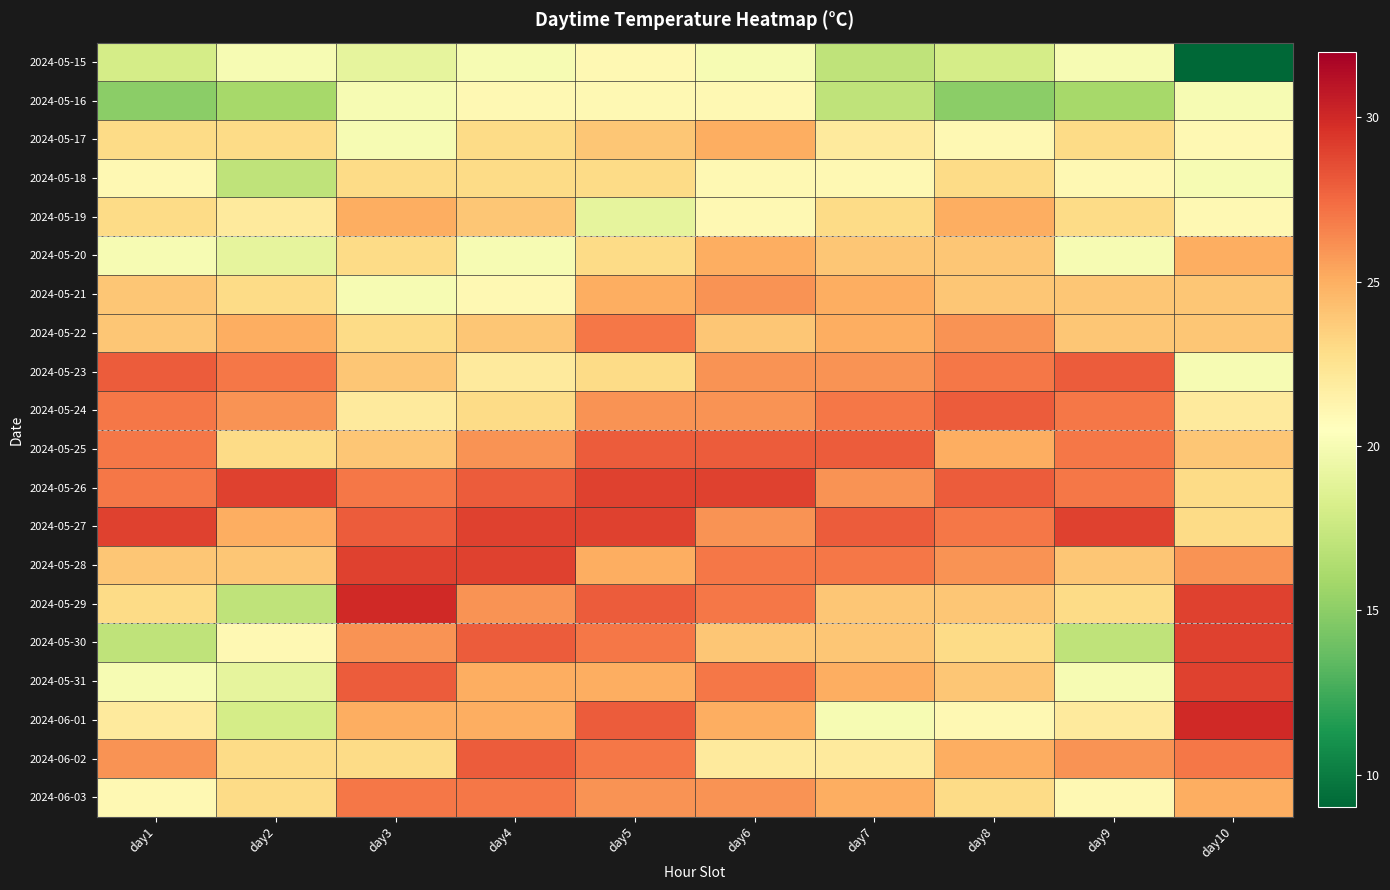

Reading left to right, what are all the values shown in this chart?

2024-05-15: day1=18	day2=20	day3=19	day4=20	day5=21	day6=20	day7=17	day8=18	day9=20	day10=9
2024-05-16: day1=15	day2=16	day3=20	day4=21	day5=21	day6=21	day7=17	day8=15	day9=16	day10=20
2024-05-17: day1=23	day2=23	day3=20	day4=23	day5=24	day6=25	day7=22	day8=21	day9=23	day10=21
2024-05-18: day1=21	day2=17	day3=23	day4=23	day5=23	day6=21	day7=21	day8=23	day9=21	day10=20
2024-05-19: day1=23	day2=22	day3=25	day4=24	day5=19	day6=21	day7=23	day8=25	day9=23	day10=21
2024-05-20: day1=20	day2=19	day3=23	day4=20	day5=23	day6=25	day7=24	day8=24	day9=20	day10=25
2024-05-21: day1=24	day2=23	day3=20	day4=21	day5=25	day6=26	day7=25	day8=24	day9=24	day10=24
2024-05-22: day1=24	day2=25	day3=23	day4=24	day5=27	day6=24	day7=25	day8=26	day9=24	day10=24
2024-05-23: day1=28	day2=27	day3=24	day4=22	day5=23	day6=26	day7=26	day8=27	day9=28	day10=20
2024-05-24: day1=27	day2=26	day3=22	day4=23	day5=26	day6=26	day7=27	day8=28	day9=27	day10=22
2024-05-25: day1=27	day2=23	day3=24	day4=26	day5=28	day6=28	day7=28	day8=25	day9=27	day10=24
2024-05-26: day1=27	day2=29	day3=27	day4=28	day5=29	day6=29	day7=26	day8=28	day9=27	day10=23
2024-05-27: day1=29	day2=25	day3=28	day4=29	day5=29	day6=26	day7=28	day8=27	day9=29	day10=23
2024-05-28: day1=24	day2=24	day3=29	day4=29	day5=25	day6=27	day7=27	day8=26	day9=24	day10=26
2024-05-29: day1=23	day2=17	day3=30	day4=26	day5=28	day6=27	day7=24	day8=24	day9=23	day10=29
2024-05-30: day1=17	day2=21	day3=26	day4=28	day5=27	day6=24	day7=24	day8=23	day9=17	day10=29
2024-05-31: day1=20	day2=19	day3=28	day4=25	day5=25	day6=27	day7=25	day8=24	day9=20	day10=29
2024-06-01: day1=22	day2=18	day3=25	day4=25	day5=28	day6=25	day7=20	day8=21	day9=22	day10=30
2024-06-02: day1=26	day2=23	day3=23	day4=28	day5=27	day6=22	day7=22	day8=25	day9=26	day10=27
2024-06-03: day1=21	day2=23	day3=27	day4=27	day5=26	day6=26	day7=25	day8=23	day9=21	day10=25